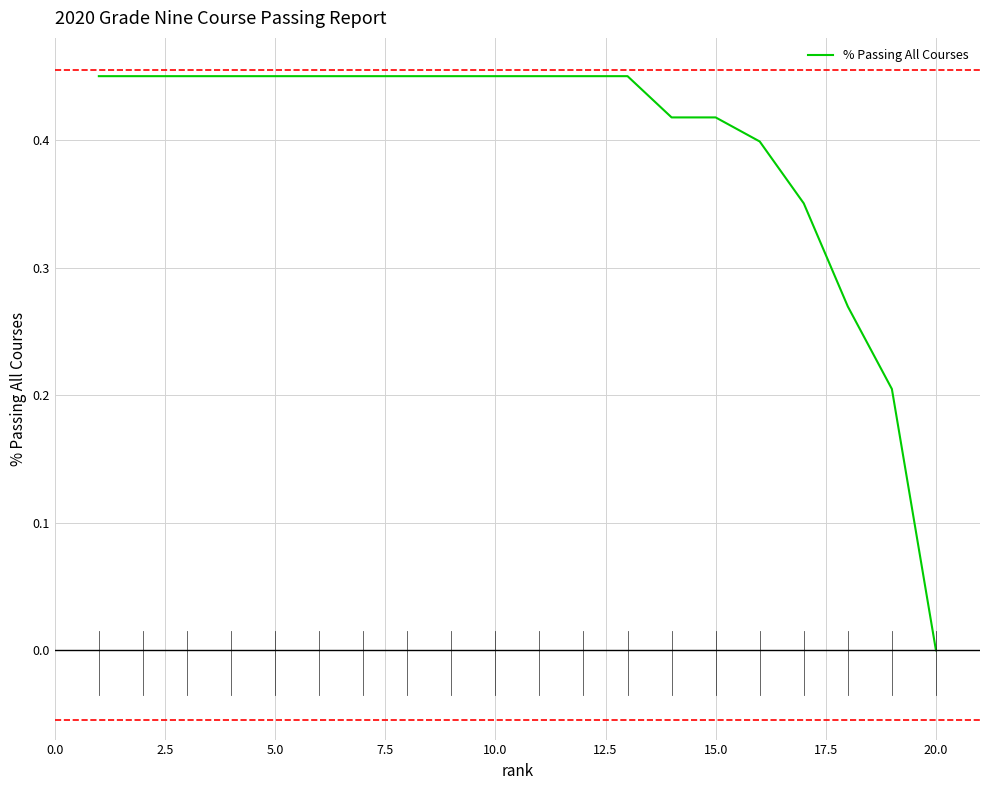

Which label corresponds to the smallest value in the chart?

20.0